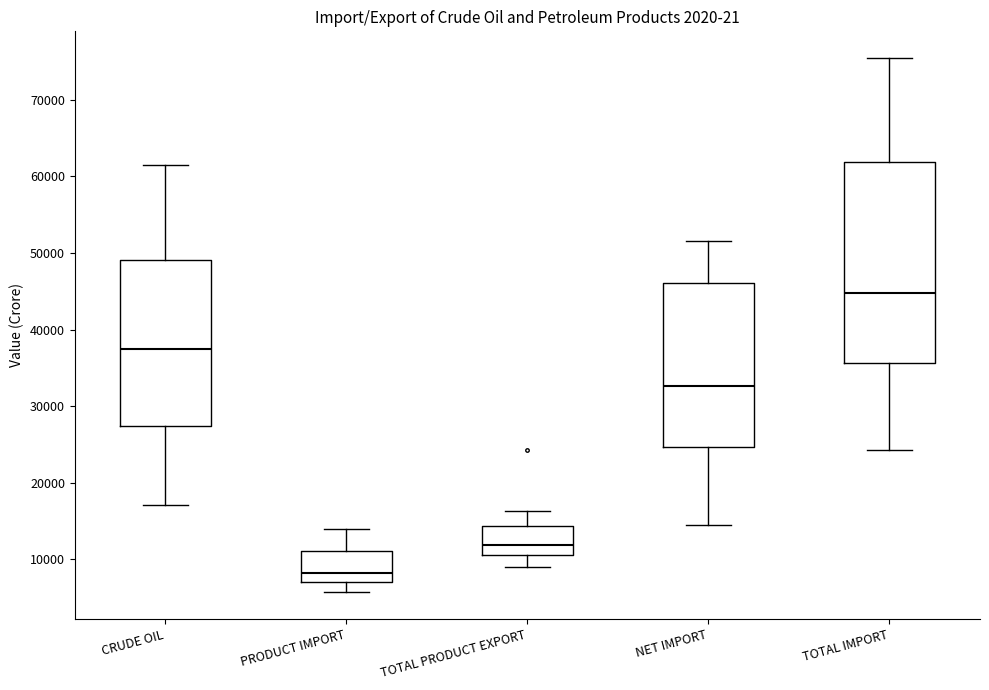

Which box has the lowest median line?

PRODUCT IMPORT